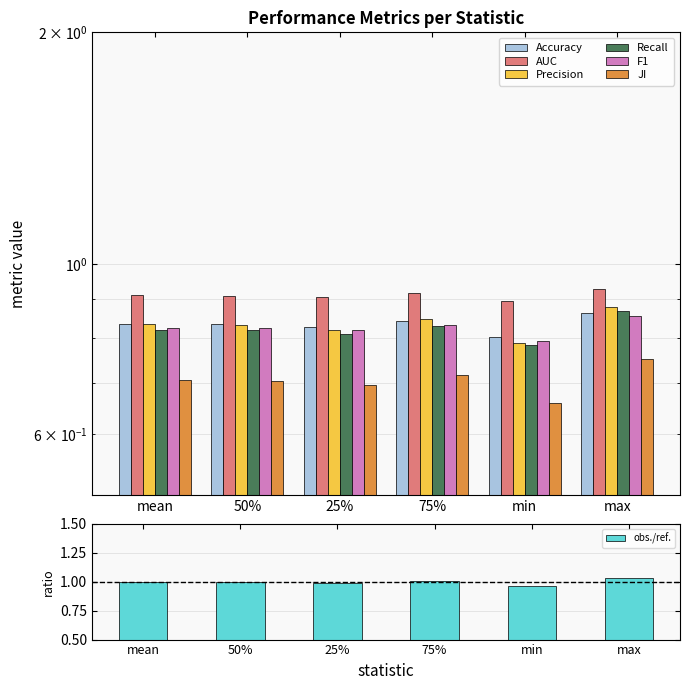

List the series in order of their peak value, lowest first.

JI, F1, Accuracy, Recall, Precision, AUC